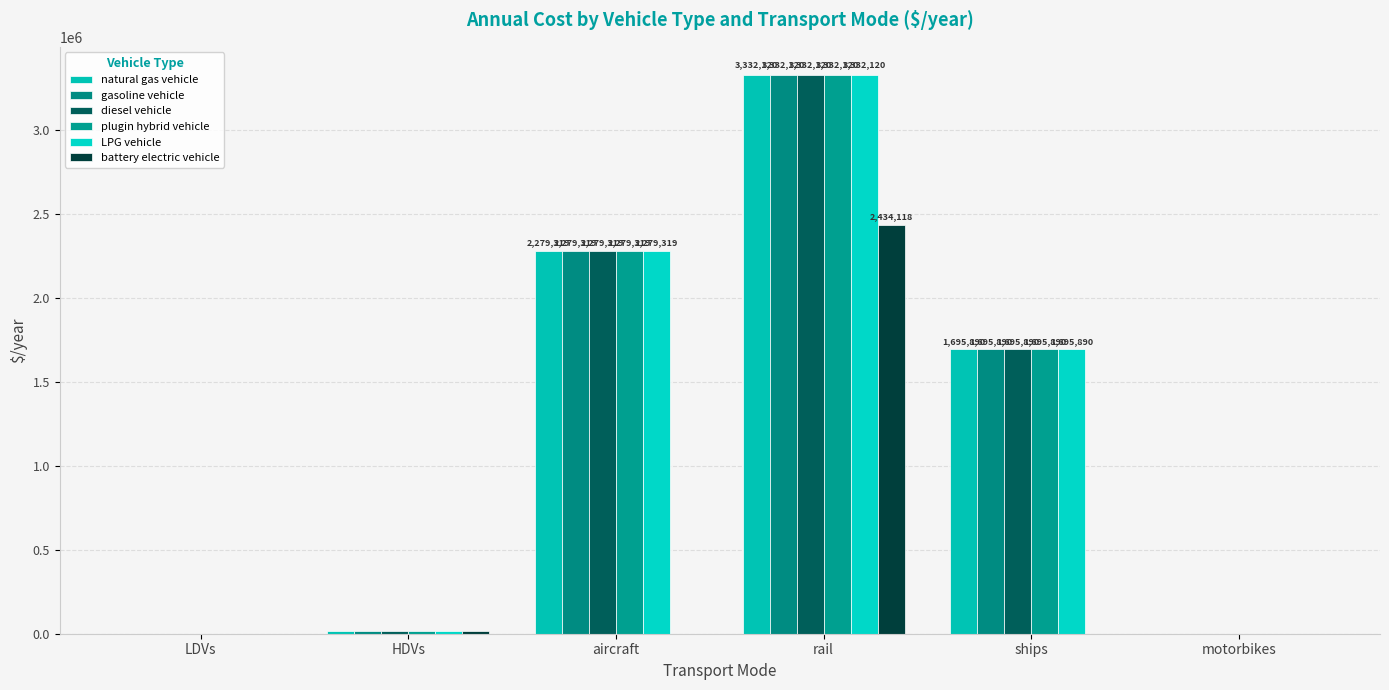

List the series in order of their peak value, highest first.

natural gas vehicle, gasoline vehicle, diesel vehicle, plugin hybrid vehicle, LPG vehicle, battery electric vehicle